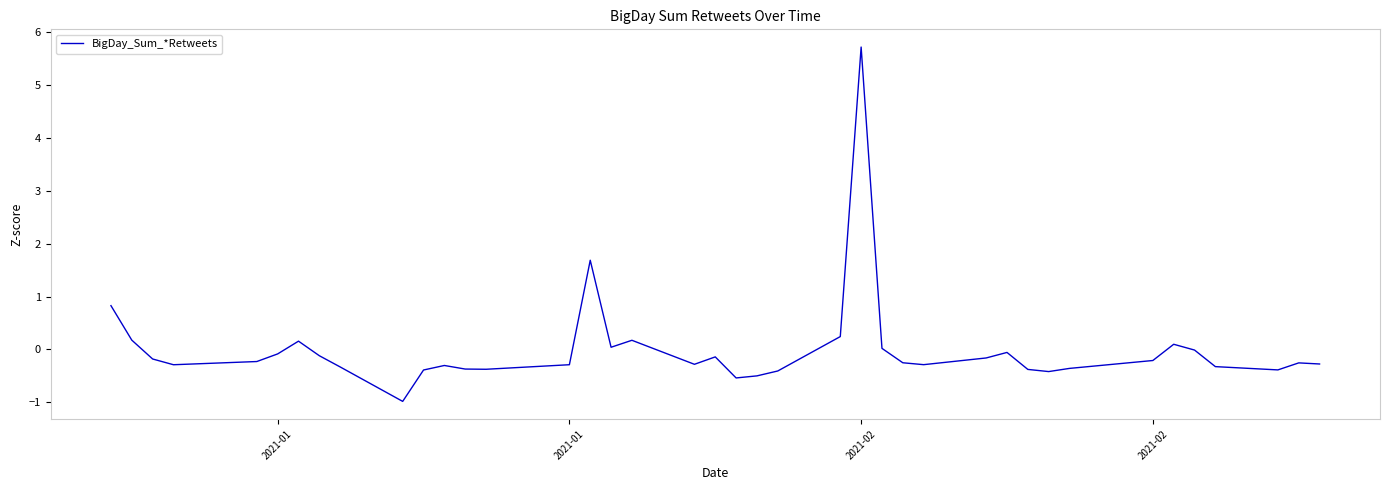

What is the difference between the maximum and minimum values?

6.7